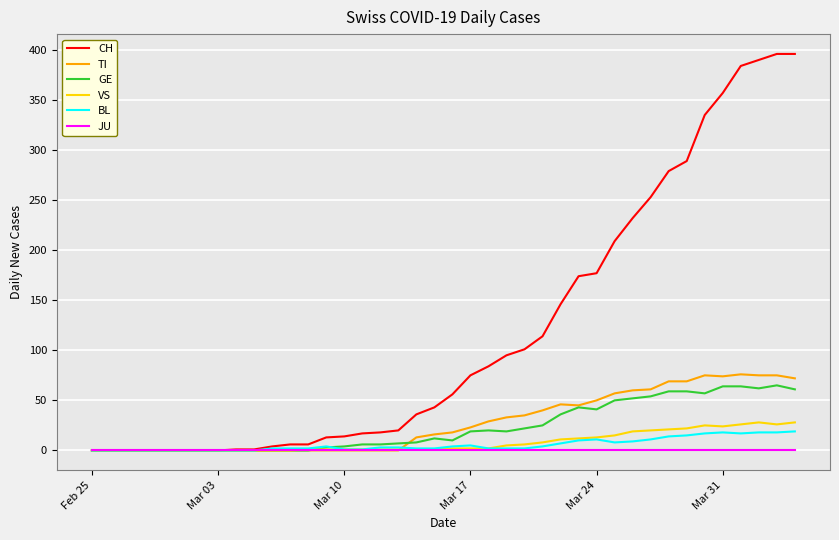

What is the average value of the VS series?

8